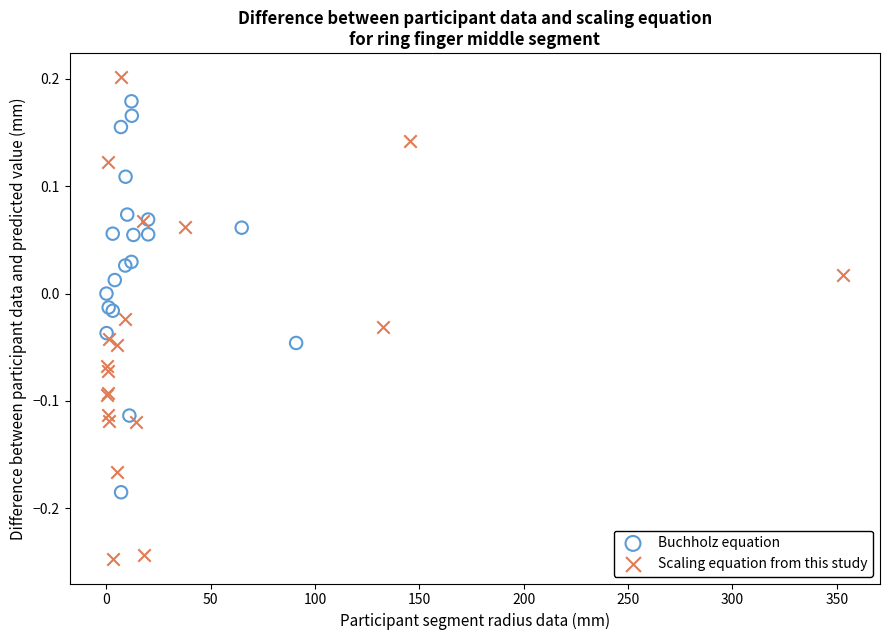

Which series has the largest Y range (max minus min)?

Scaling equation from this study